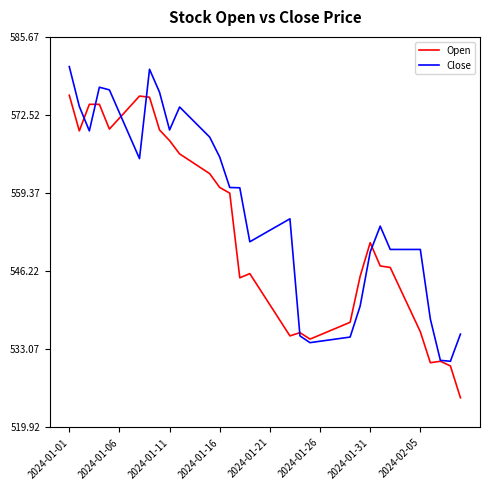

Which series has the widest spread of values?

Open